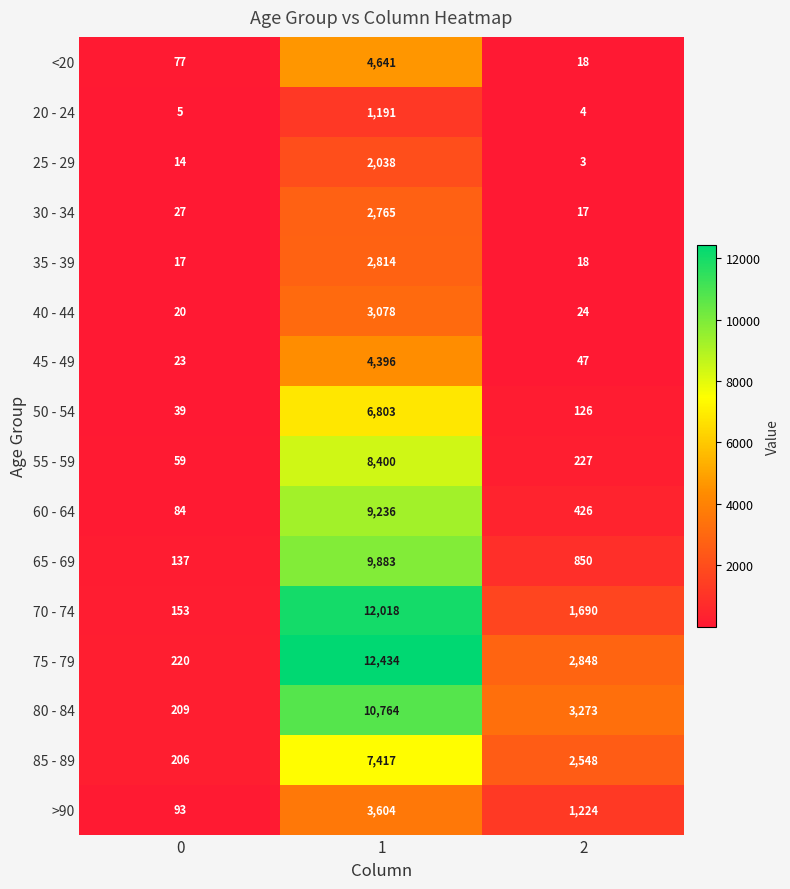

True or false: 20 - 24 has a value of 6 at 2.

False